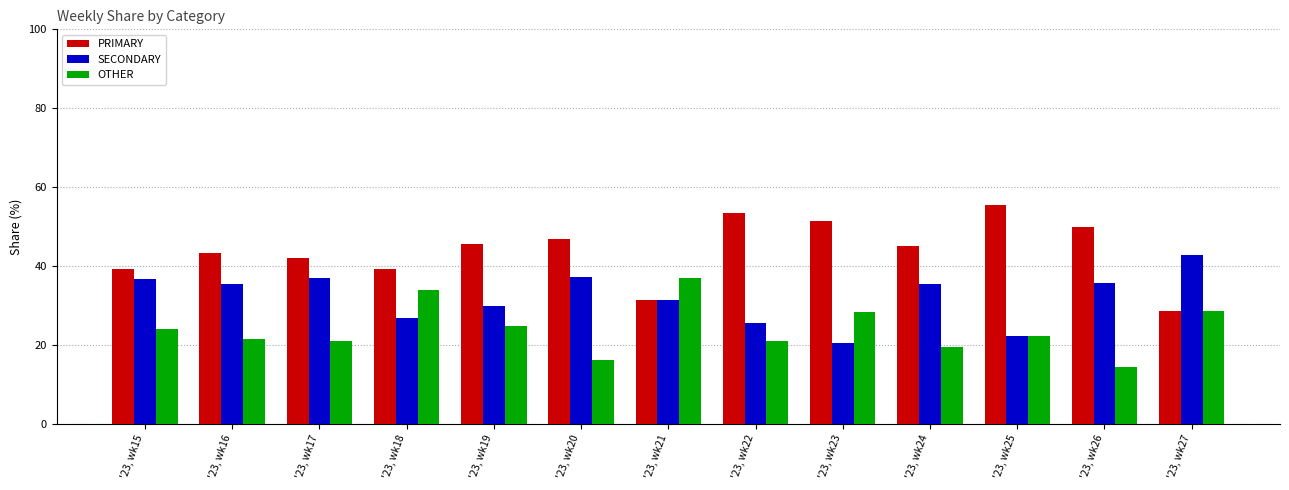

What is the approximate value of OTHER at '23, wk17?

21.0